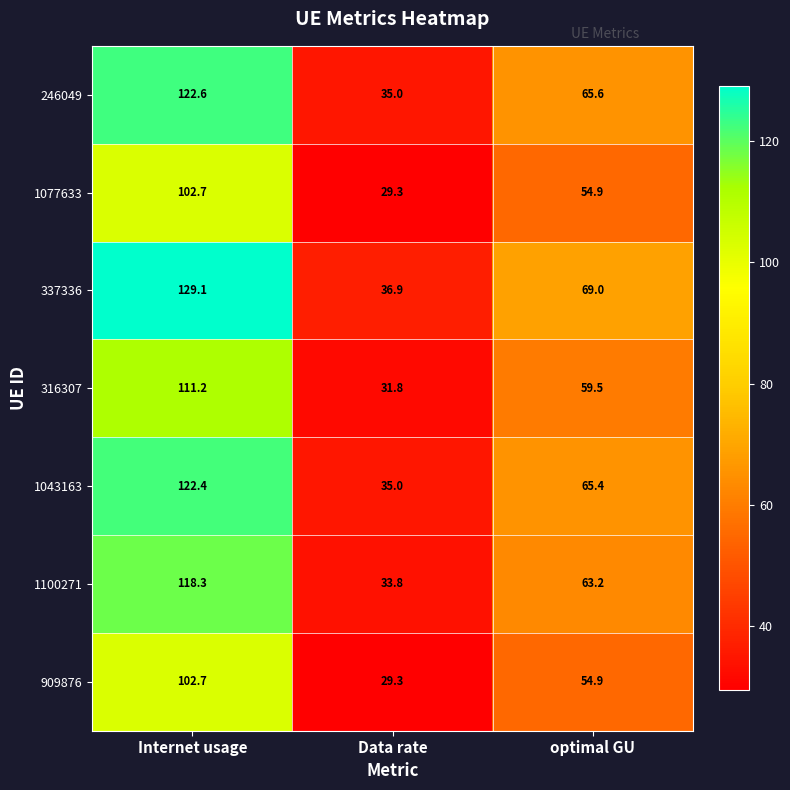

The 1077633 series shows 44.3 at Data rate. True or false?

False